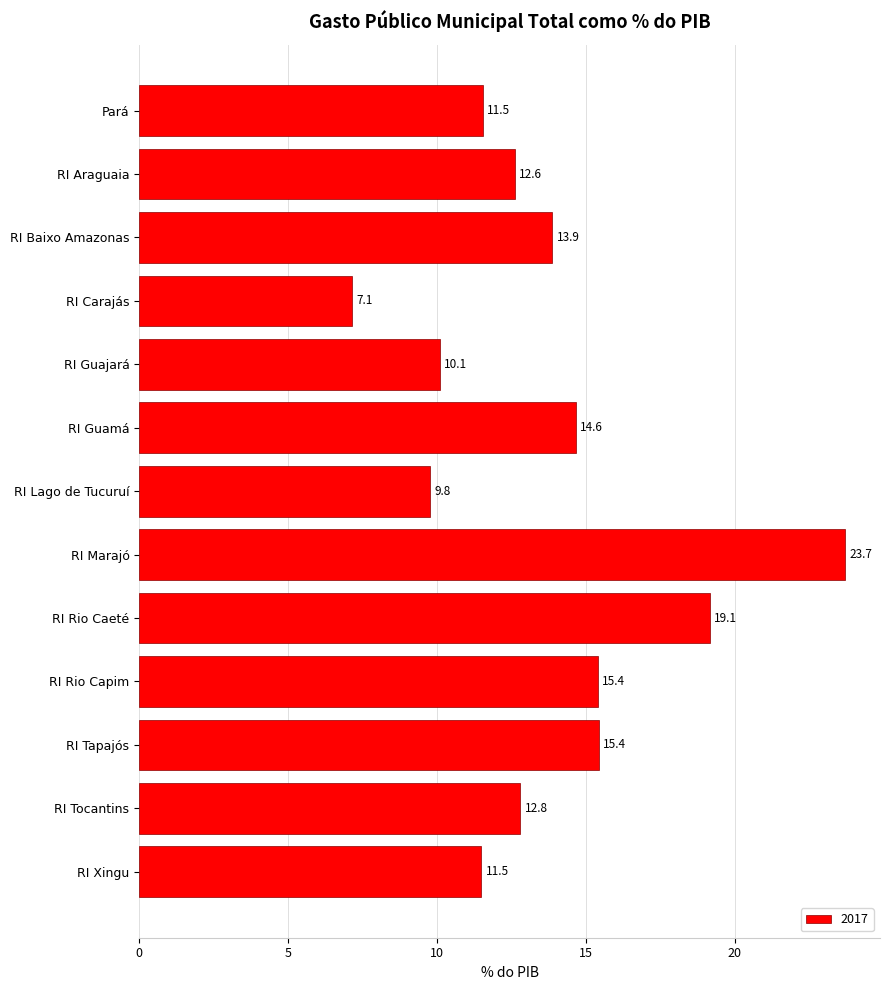

At which label is the value closest to 15?

RI Guamá